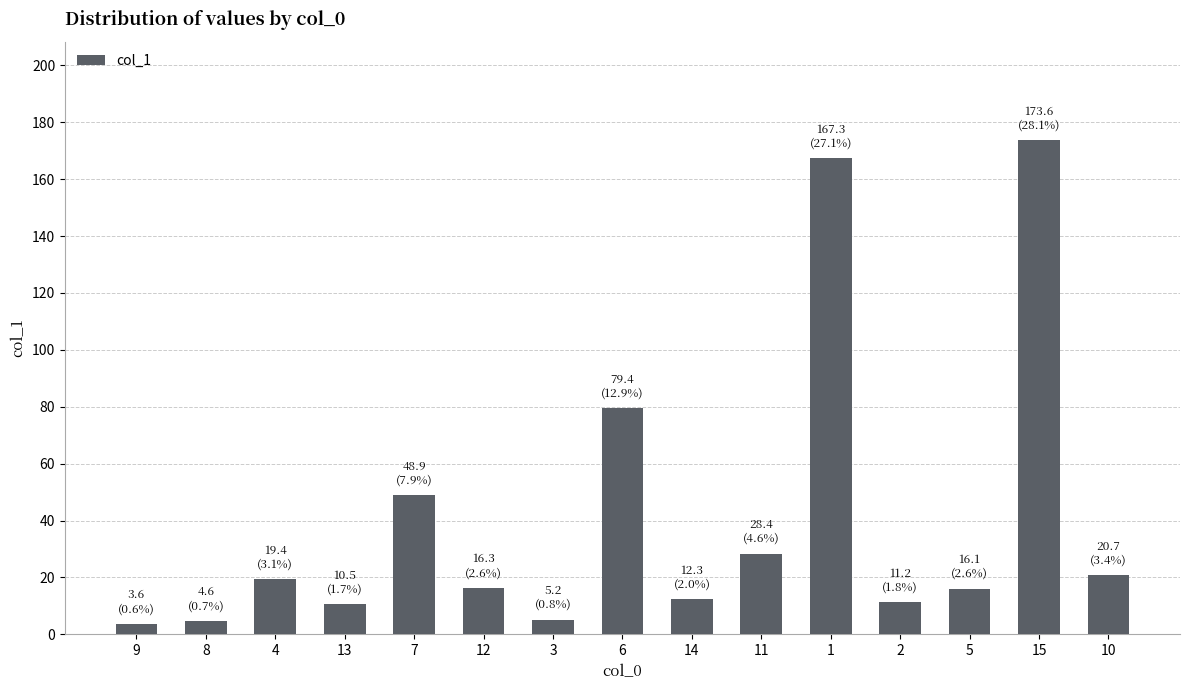

Are the bars horizontal?

No